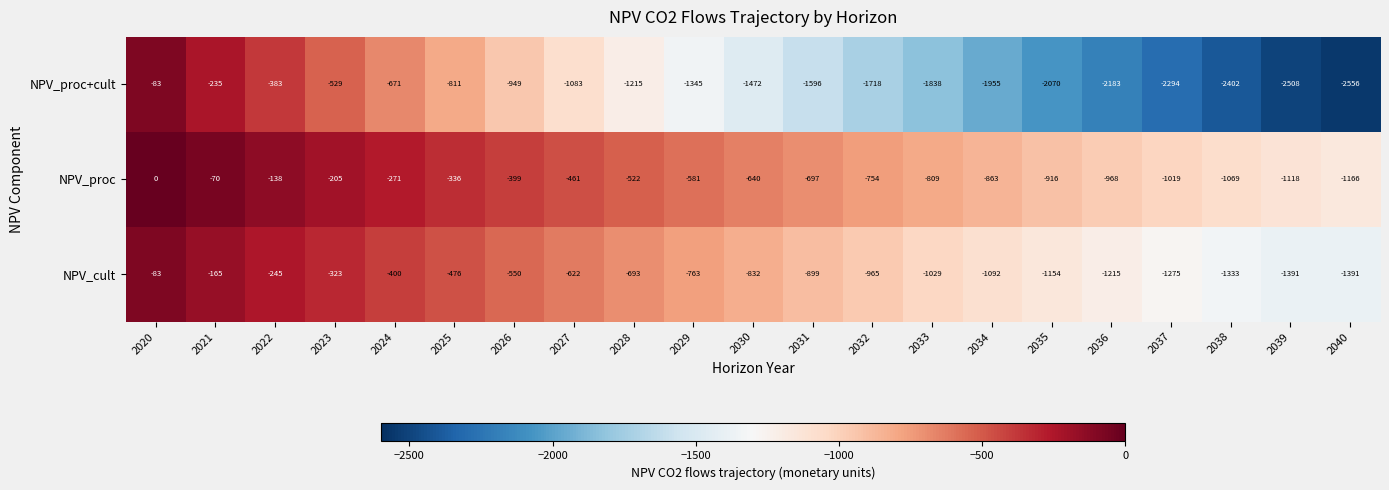

Which series has the widest spread of values?

NPV_proc+cult